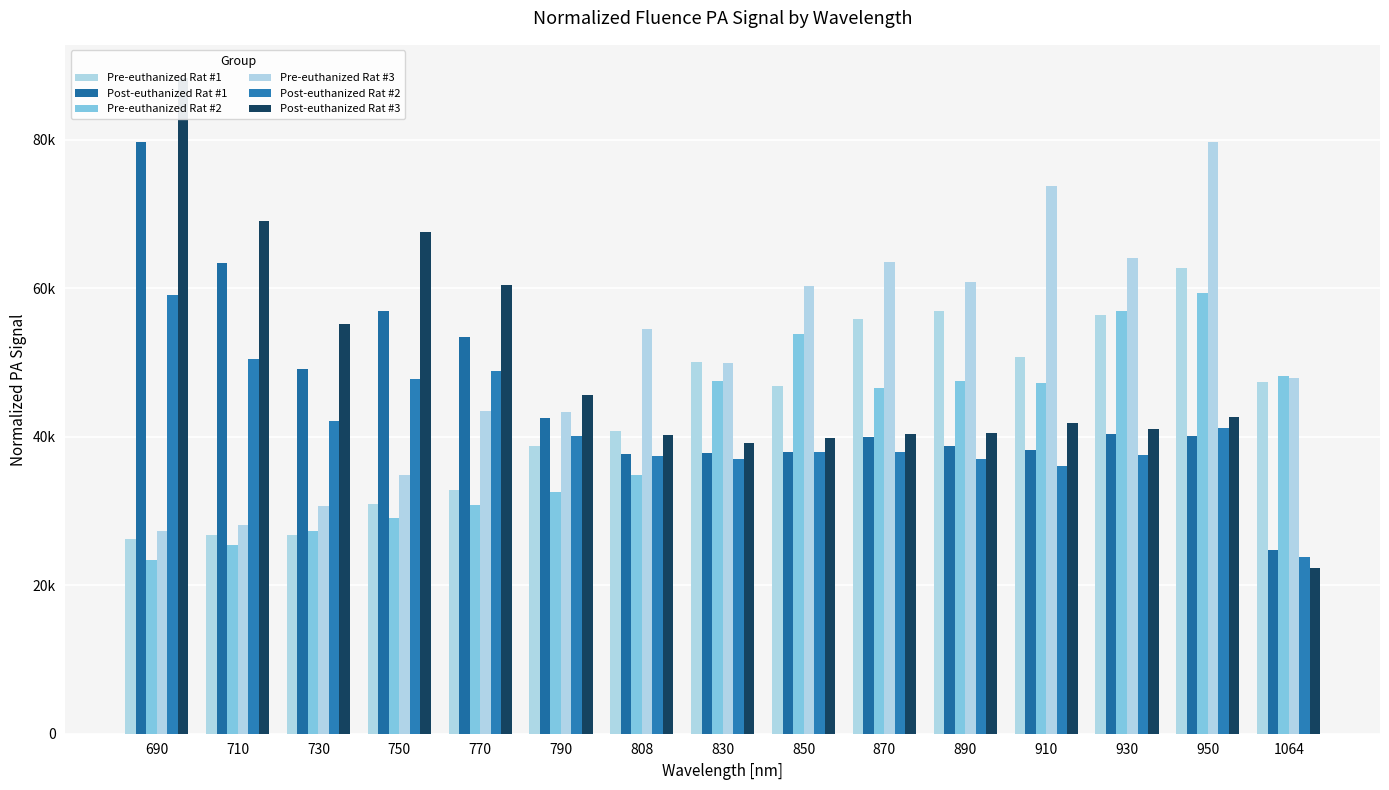

How many bars are there in each group?

6